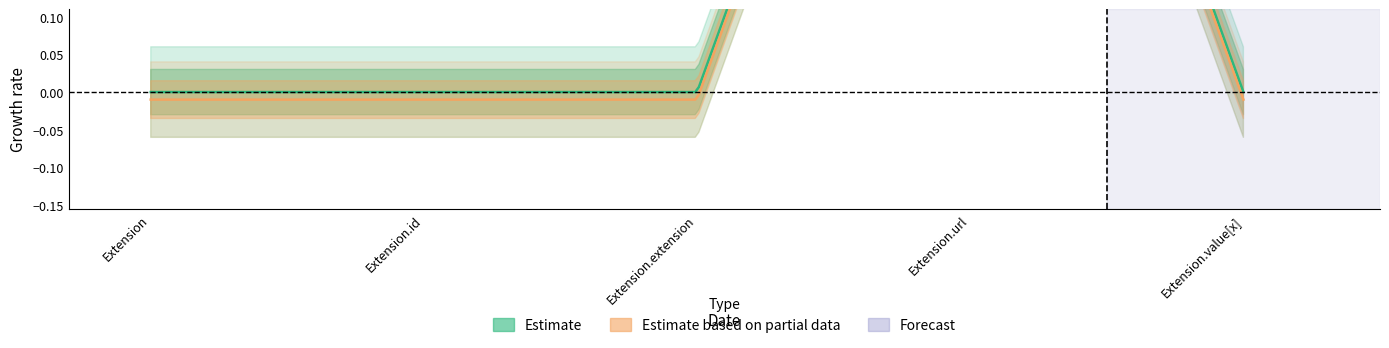

Reading left to right, extract all data points from this chart.

Min: 0	0	0	1	0
Base Min: 0	0	0	1	0